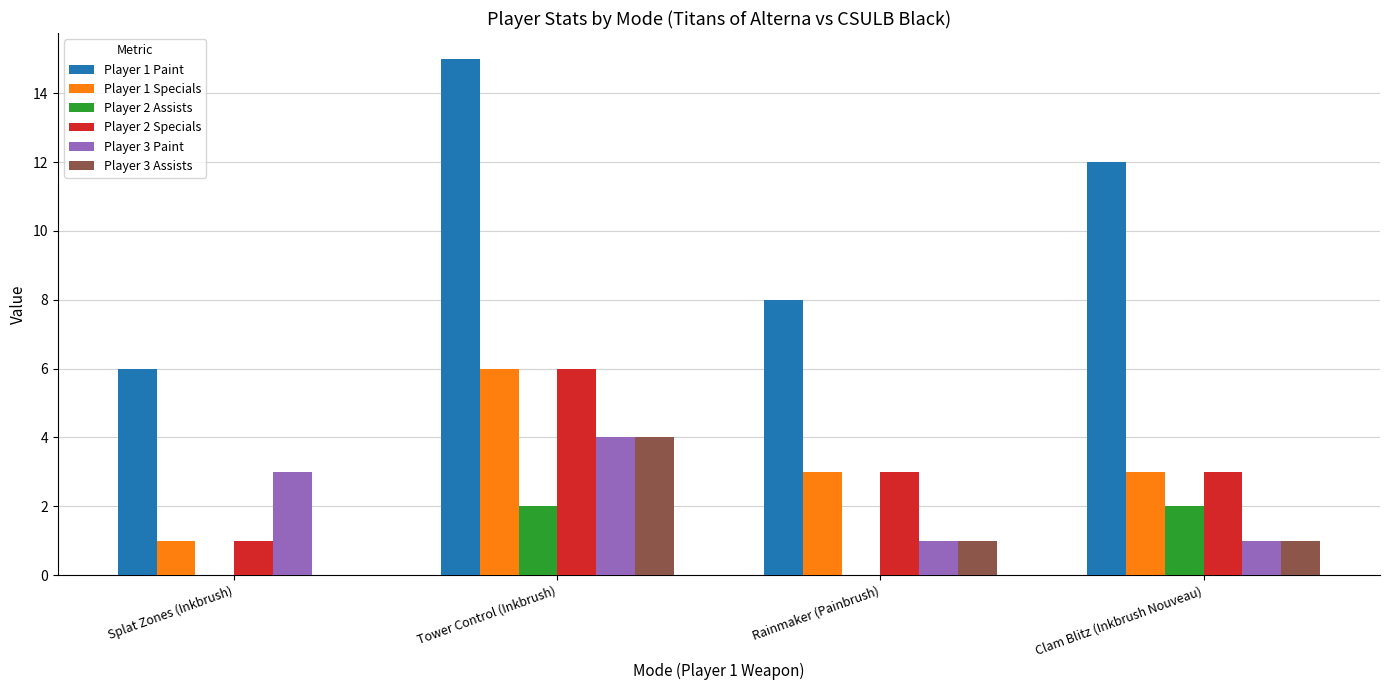

Reading left to right, list all the values displayed in this chart.

Player 1 Paint: 6	15	8	12
Player 1 Specials: 1	6	3	3
Player 2 Assists: 0	2	0	2
Player 2 Specials: 1	6	3	3
Player 3 Paint: 3	4	1	1
Player 3 Assists: 0	4	1	1